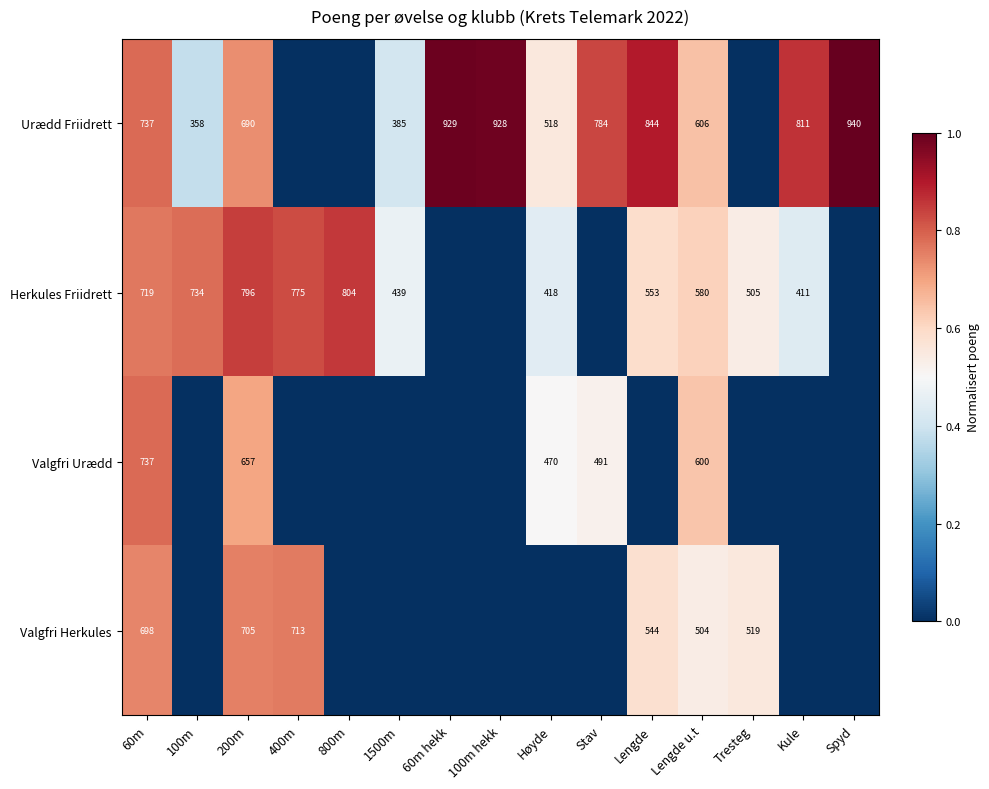

Is it true that Herkules Friidrett equals 184 at 60m?

False